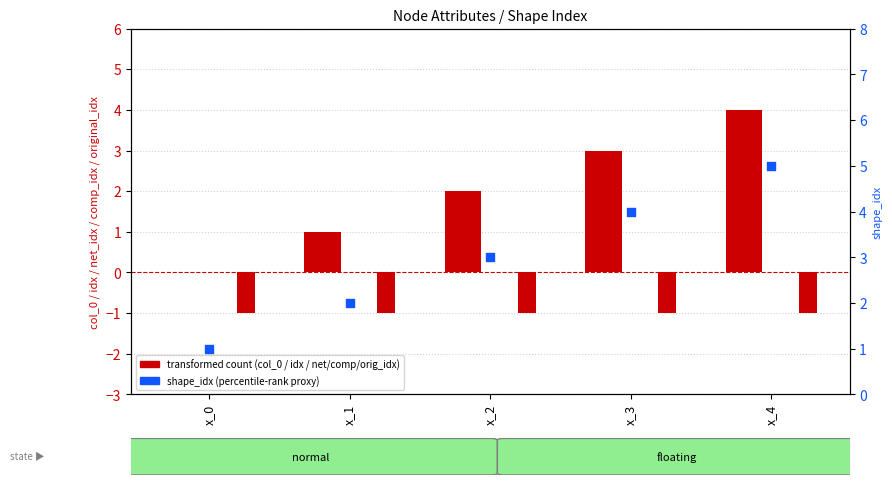

At how many categories does at least one series exceed 0?

5